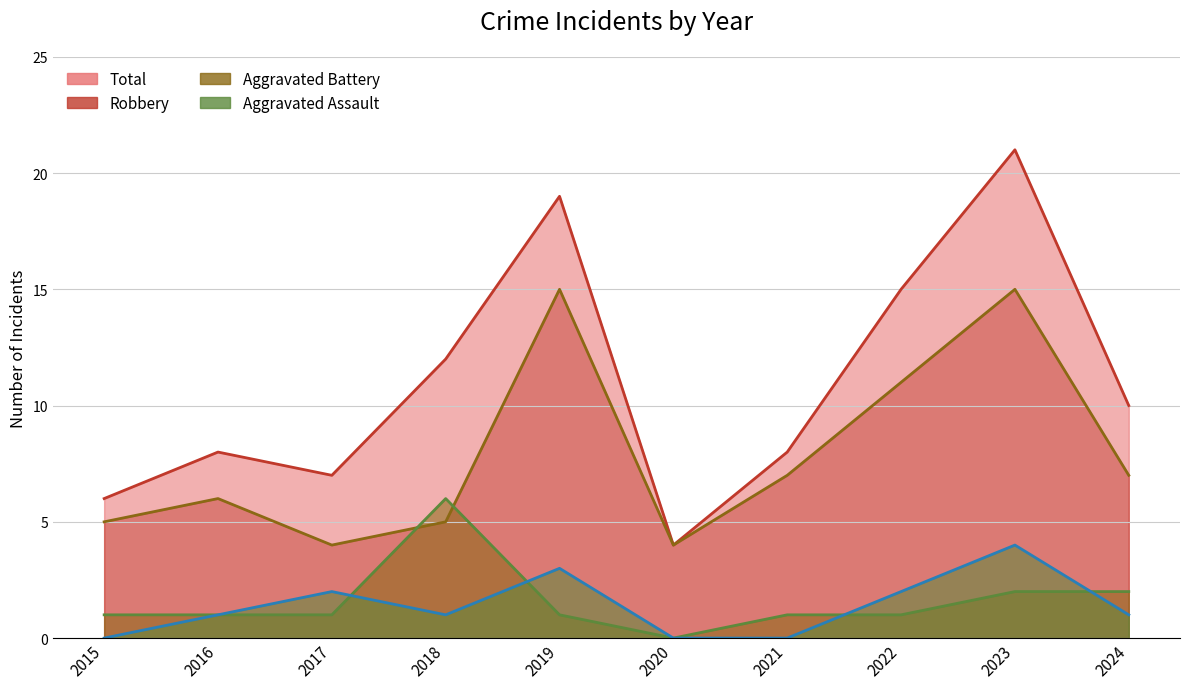

At which label does Aggravated Assault (line) first exceed 1?

2017